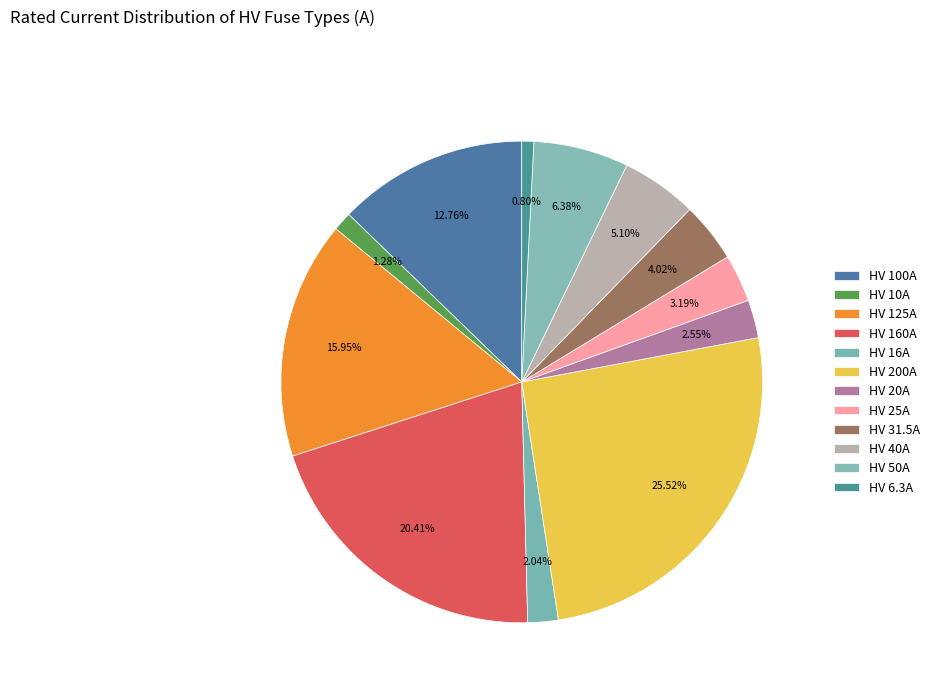

Do HV 31.5A and HV 125A together represent more than half of the pie?

No